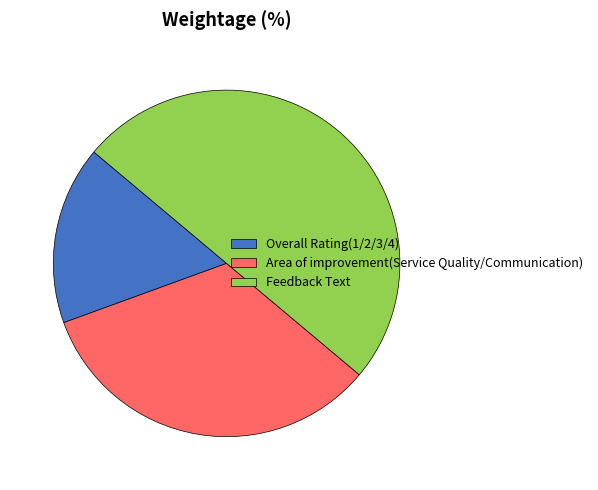

Do Overall Rating(1/2/3/4) and Feedback Text together represent more than half of the pie?

Yes